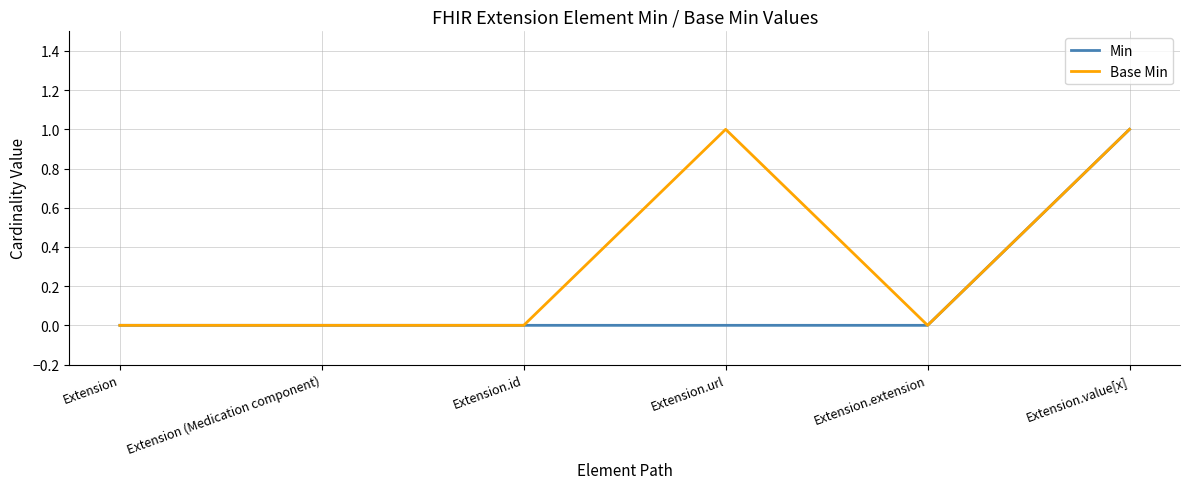

Which series has the largest total across all categories?

Base Min